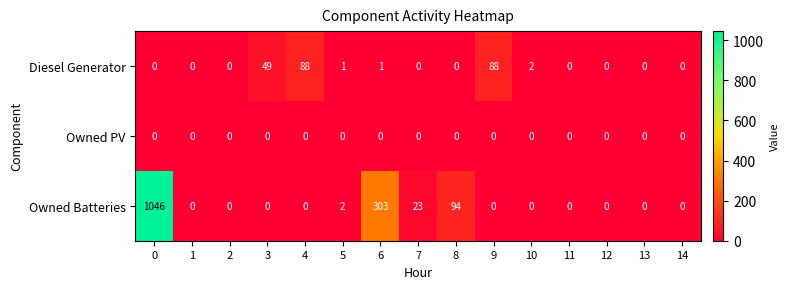

What is the total value across all series at 3?

49